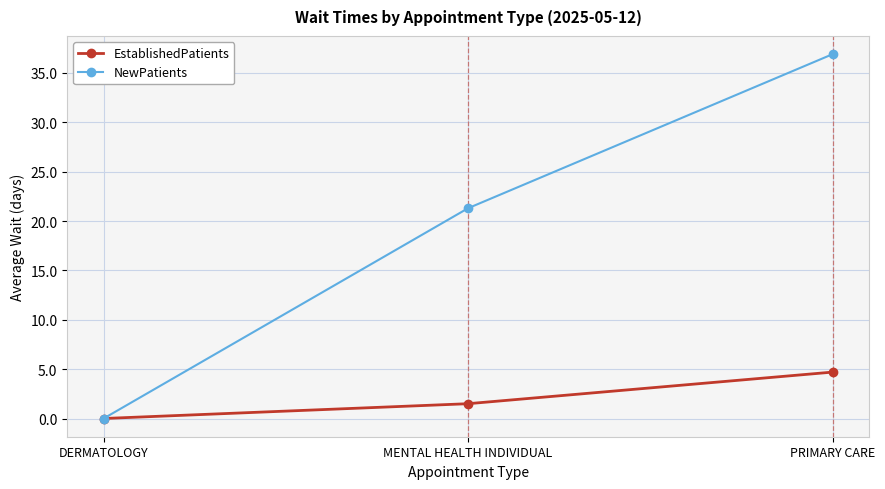

What is the label of the 3rd point from the left?

PRIMARY CARE